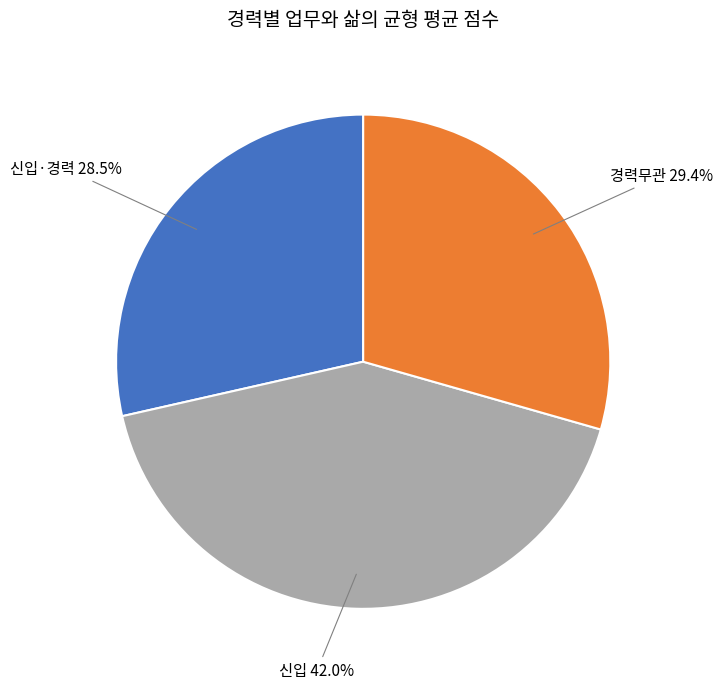

Is there any slice that represents more than half of the pie?

No